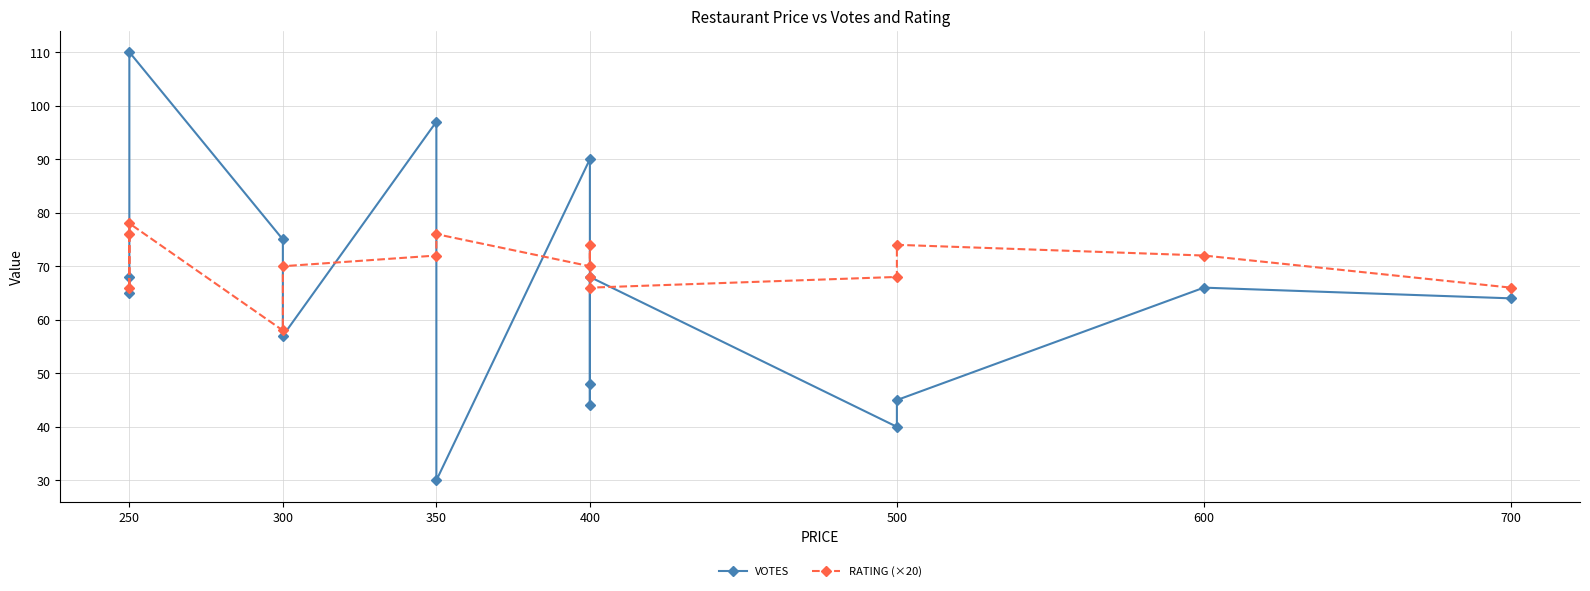

Is this an area chart (filled region under the line)?

No